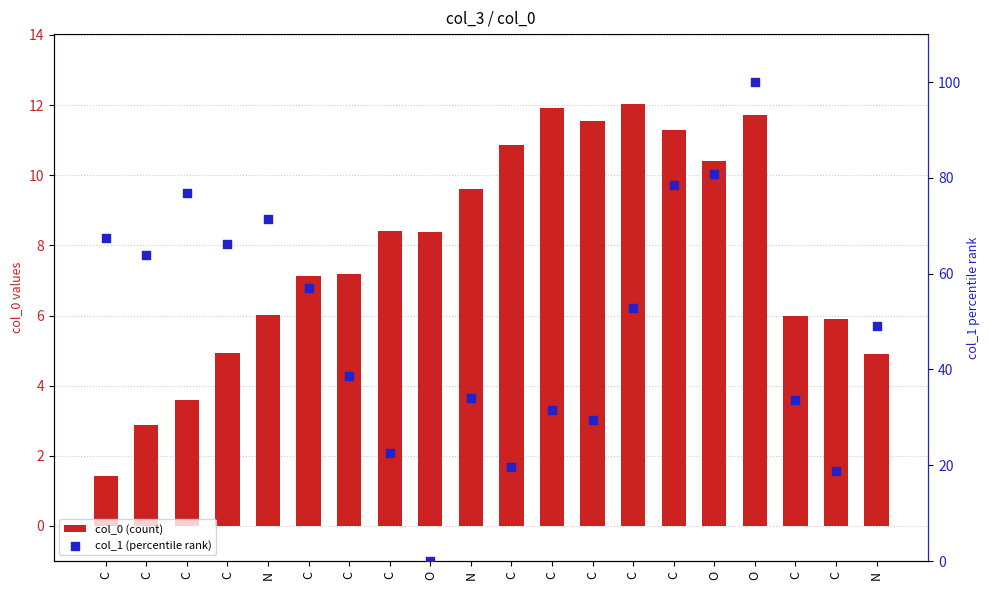

What are all the series names shown in the legend?

col_0 (count), col_1 (percentile rank)